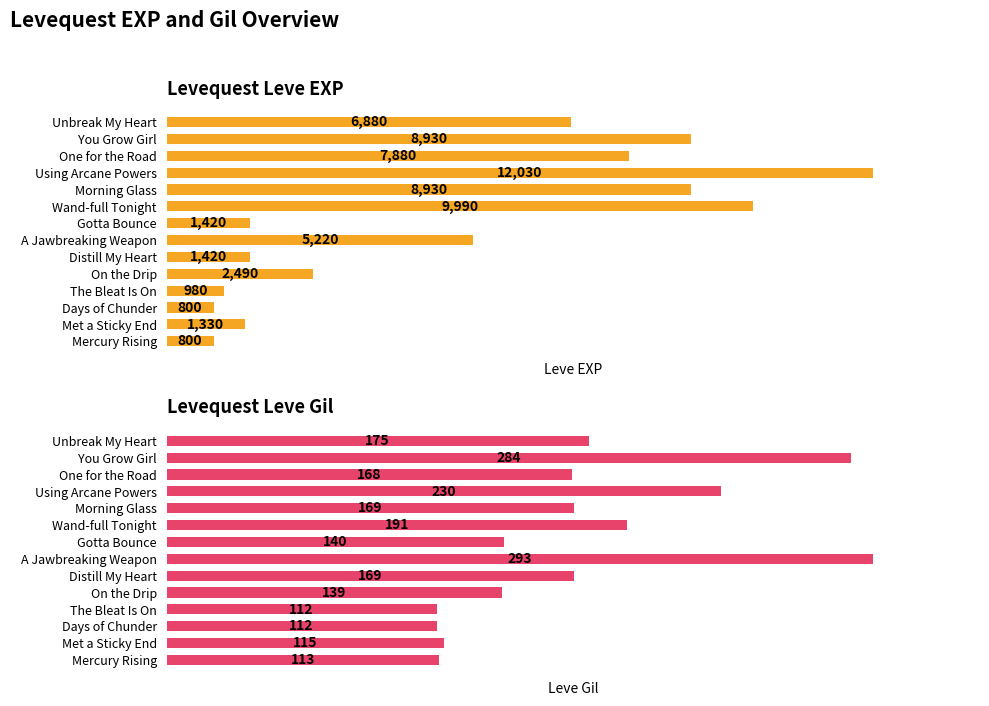

Reading left to right, what are all the values shown in this chart?

Leve EXP: 800	1330	800	980	2490	1420	5220	1420	9990	8930	12030	7880	8930	6880
Leve Gil: 113	115	112	112	139	169	293	140	191	169	230	168	284	175